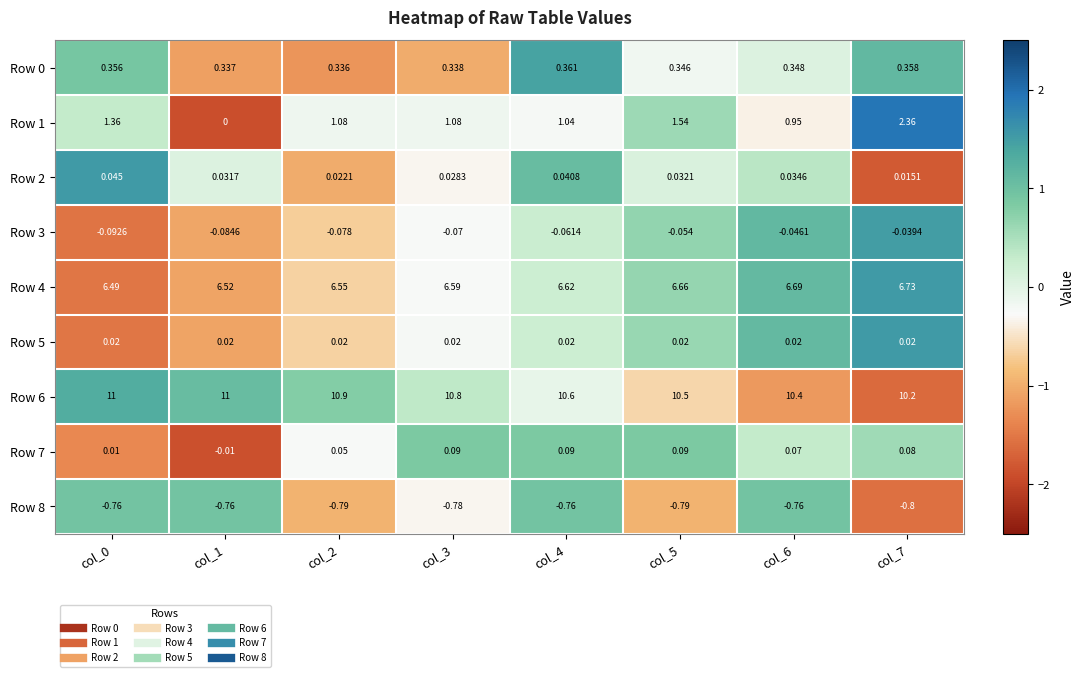

Is the value of Row 3 at col_5 greater than the value of Row 6 at col_1?

No